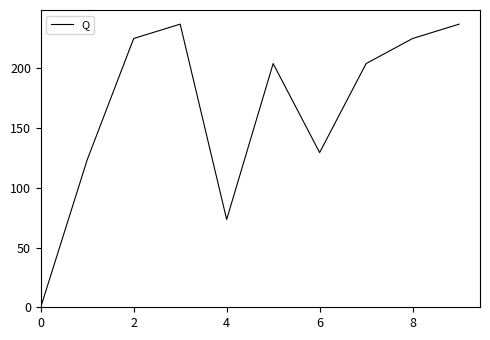

What is the greatest value displayed?

237.0